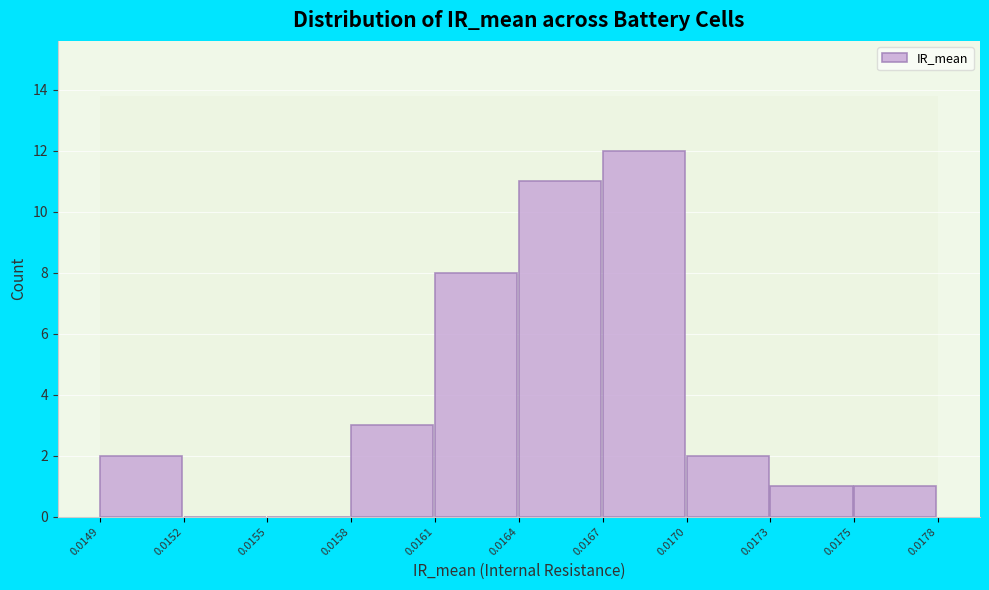

Reading left to right, extract all data points from this chart.

0.0149=2	0.0152=0	0.0155=0	0.0158=3	0.0161=8	0.0164=11	0.0167=12	0.0170=2	0.0173=1	0.0175=1